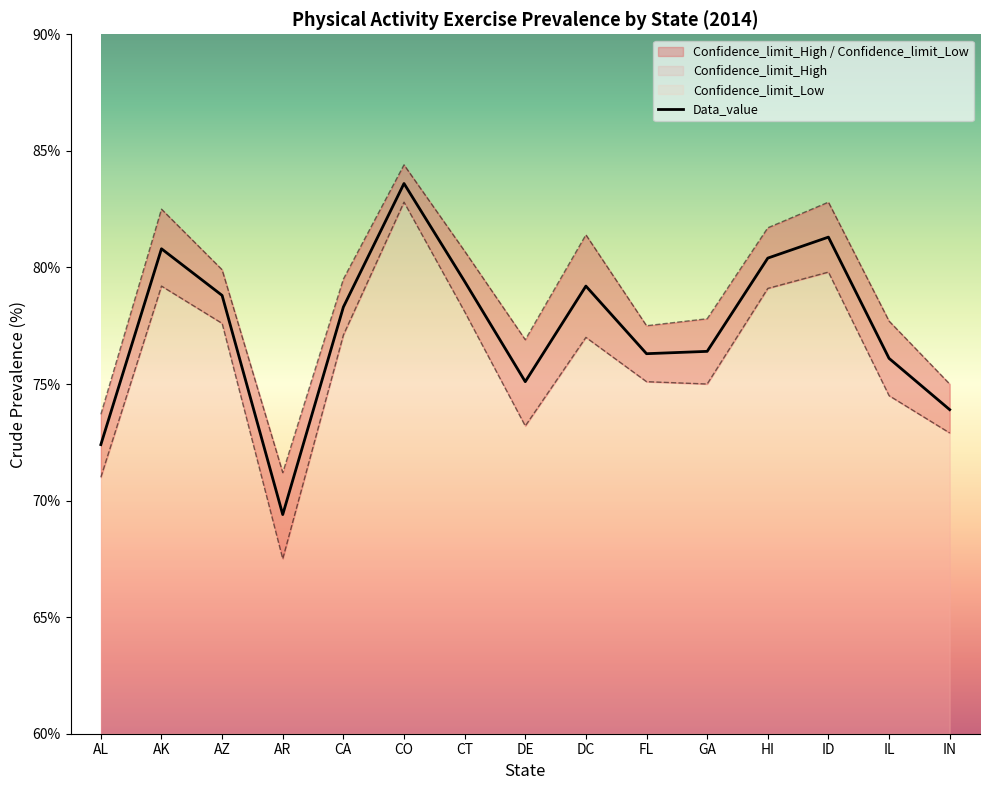

Reading left to right, extract all data points from this chart.

Data_value: 72.4	80.8	78.8	69.4	78.3	83.6	79.4	75.1	79.2	76.3	76.4	80.4	81.3	76.1	73.9
Confidence_limit_High: 73.7	82.5	79.9	71.2	79.5	84.4	80.7	76.9	81.4	77.5	77.8	81.7	82.8	77.7	75.0
Confidence_limit_Low: 71.0	79.2	77.6	67.5	77.1	82.8	78.1	73.2	77.0	75.1	75.0	79.1	79.8	74.5	72.9